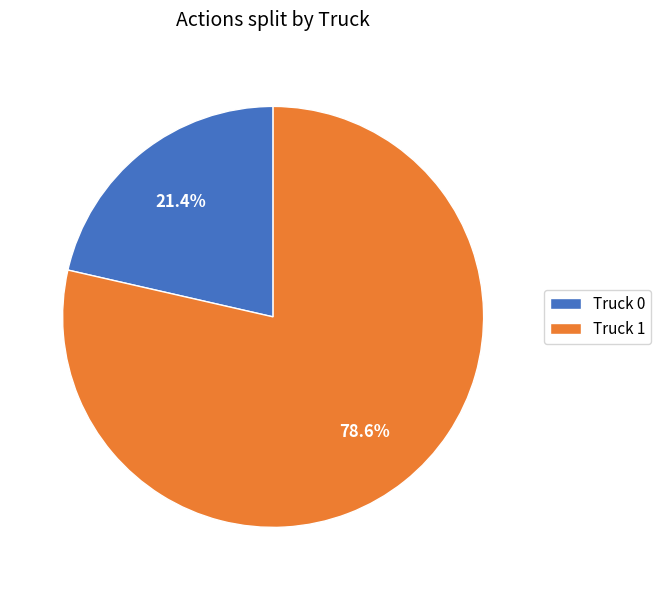

To the nearest percent, what portion does Truck 0 represent?

21%